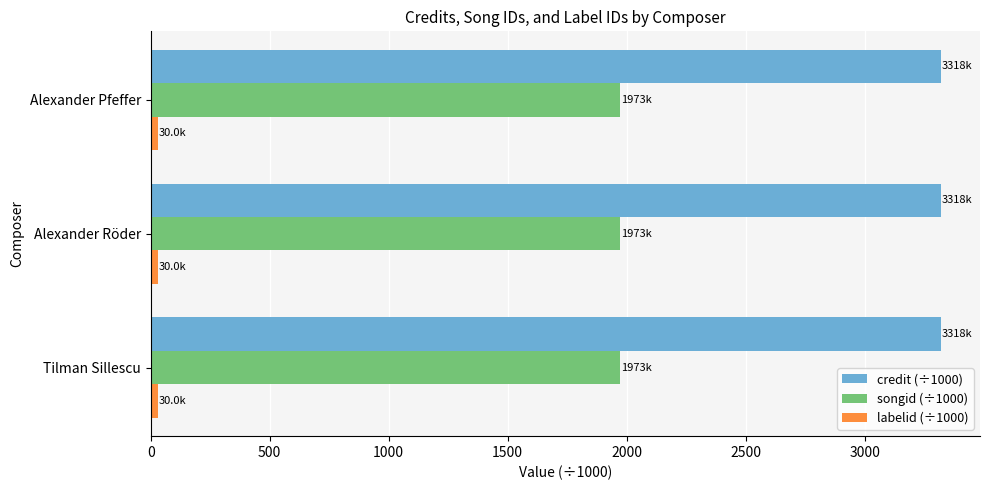

What is the sum of all credit (÷1000) values?

9955.0